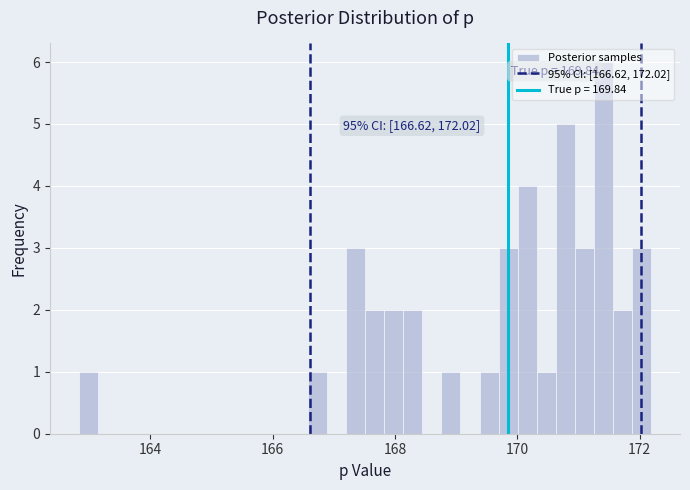

Around what value on the x-axis is the tallest bar? Give the approximate position of its centre, as read against the axis.

171.4